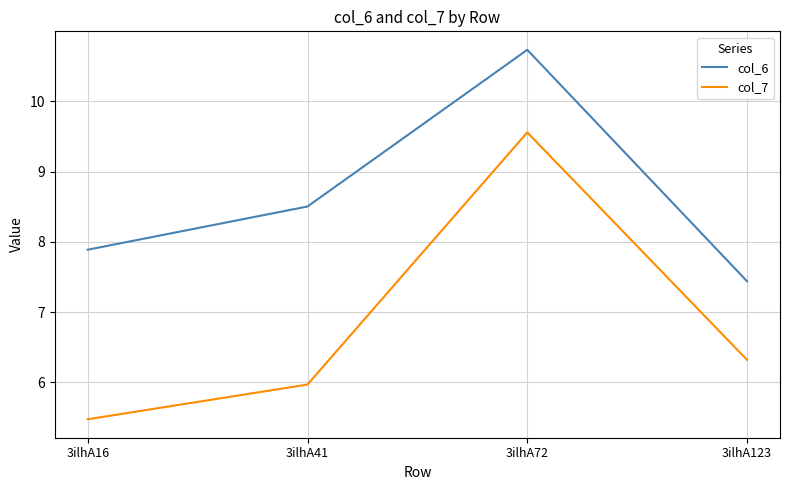

Reading left to right, what are all the values shown in this chart?

col_6: 3ilhA16=7.9	3ilhA41=8.5	3ilhA72=10.7	3ilhA123=7.4
col_7: 3ilhA16=5.5	3ilhA41=6.0	3ilhA72=9.6	3ilhA123=6.3